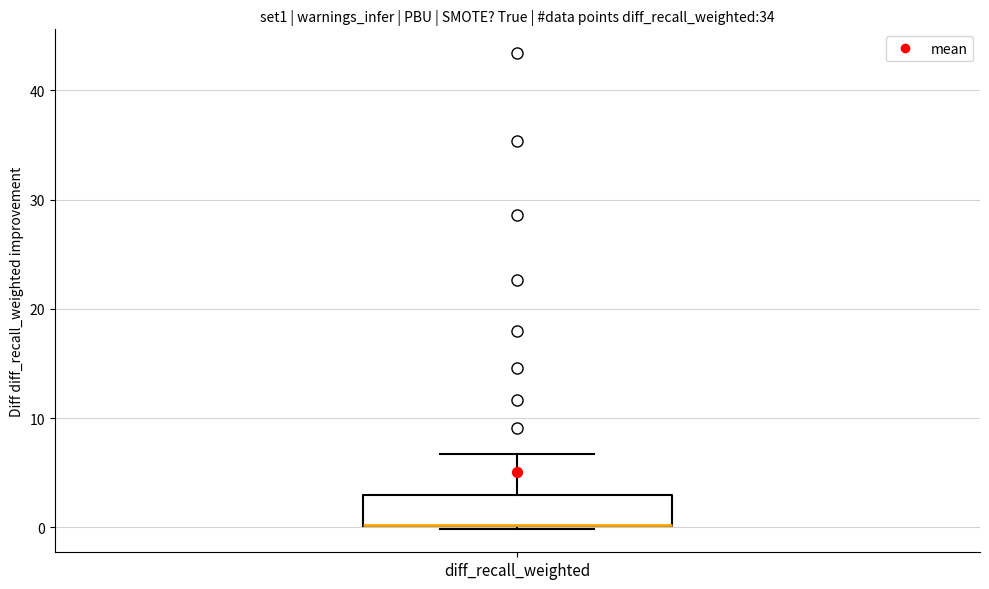

Transcribe this box plot: give where the median line is, the range the box spans, and where the two whiskers end, as read against the y-axis. The values are not printed on the chart, so give them approximately, as read against the axis.

median 0 (drawn on the box's lower edge), box 0 to 3, whiskers 0 to 7